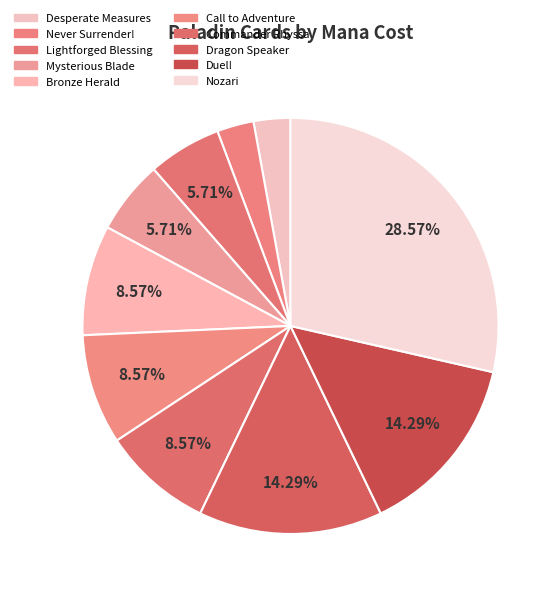

Which category has the biggest portion of the pie?

Nozari